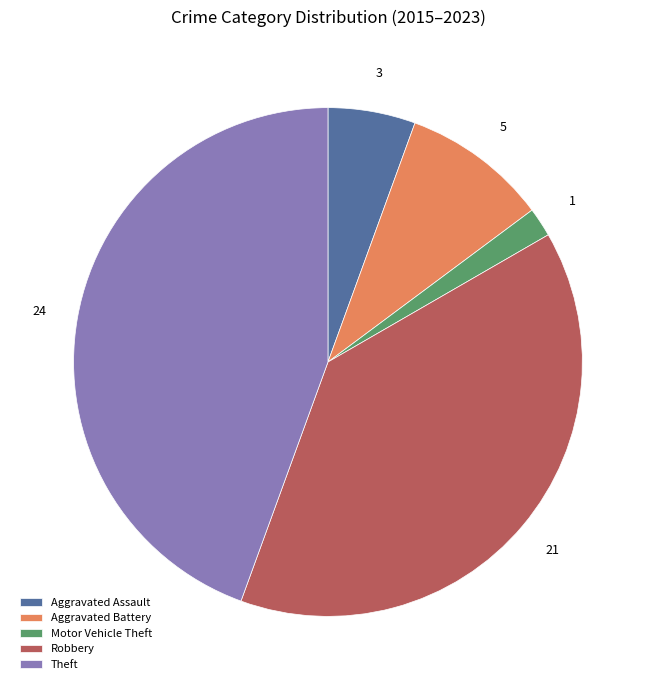

The Aggravated Battery slice represents 9% of the pie. True or false?

True